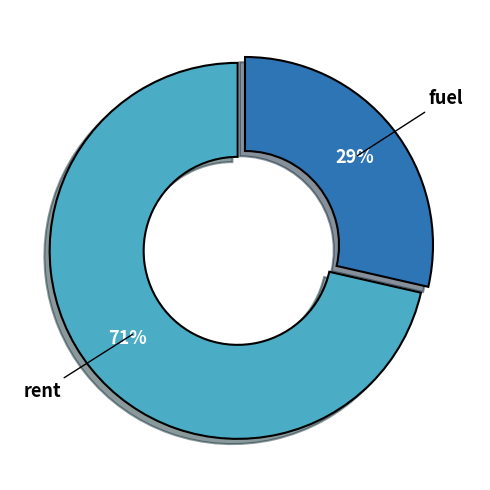

Does any single category account for the majority?

Yes